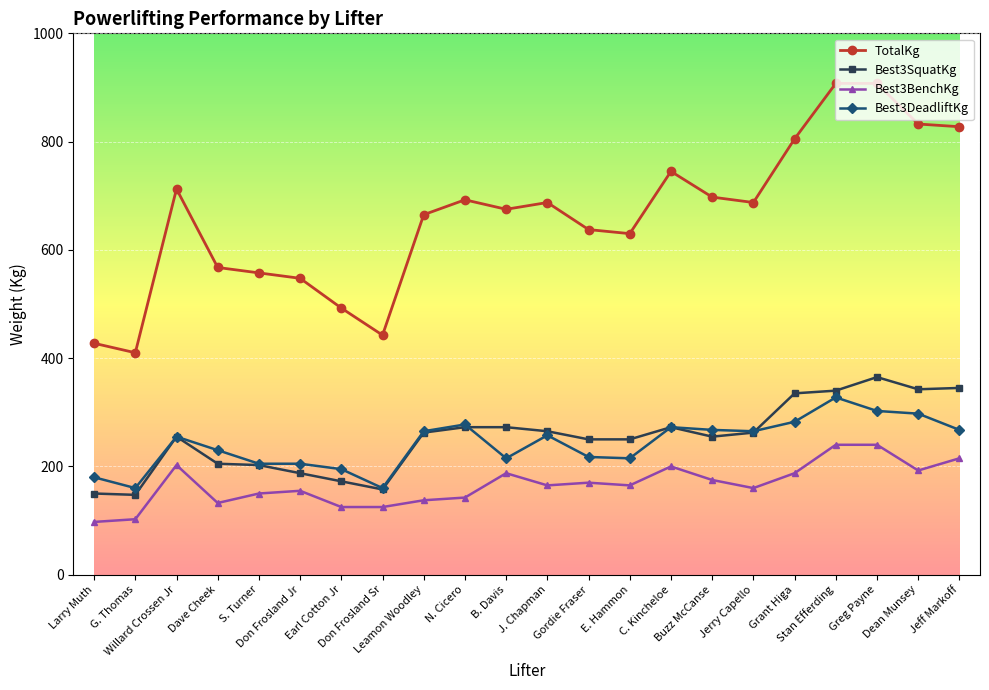

How many values in the Best3BenchKg series are below 165?

10